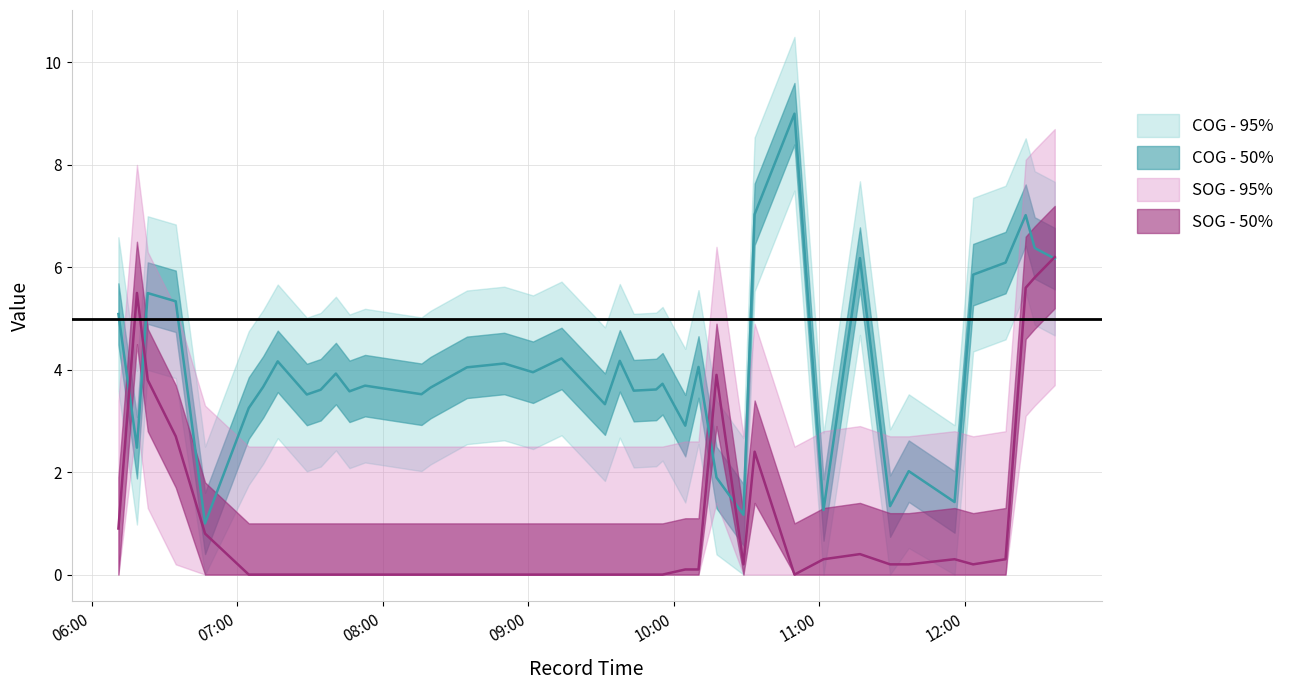

Does the chart have visible grid lines?

Yes